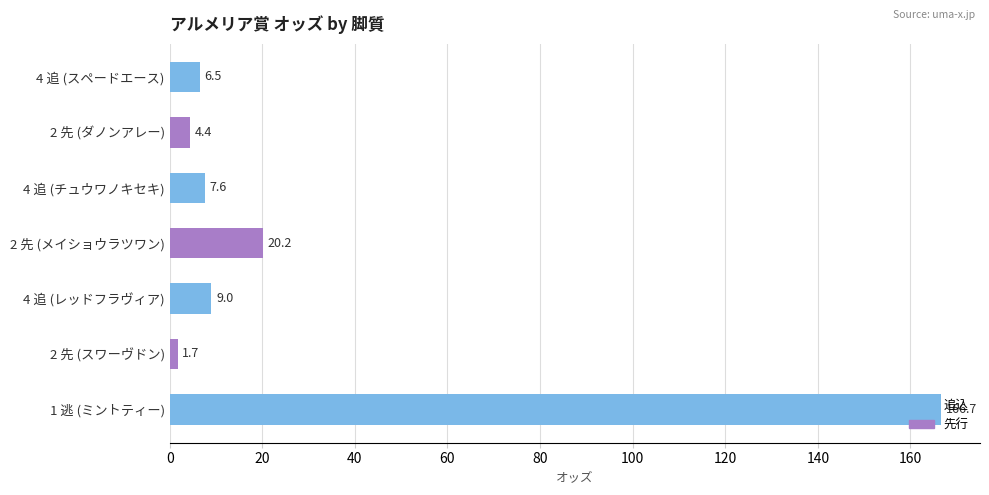

What is the maximum value shown in the chart?

166.7